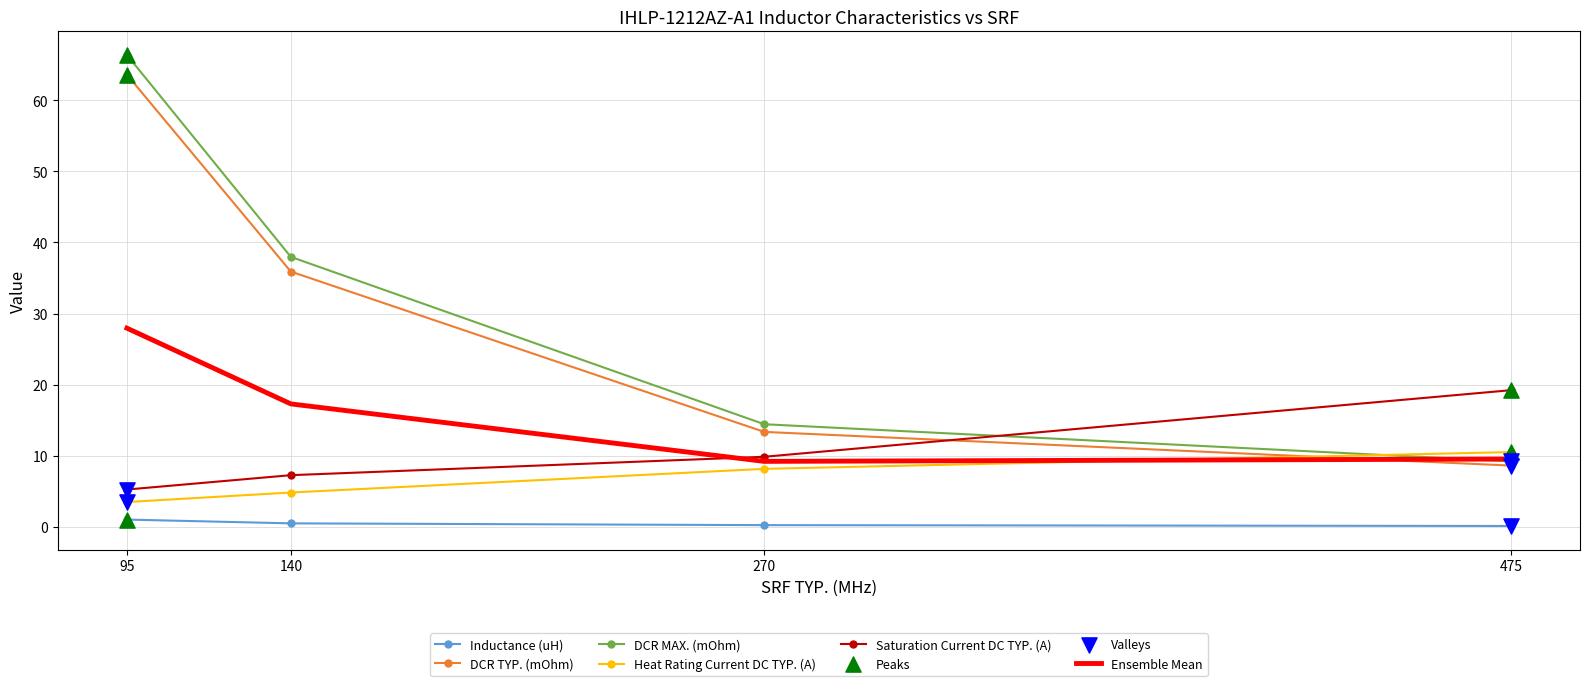

At how many categories does at least one series exceed 27?

2